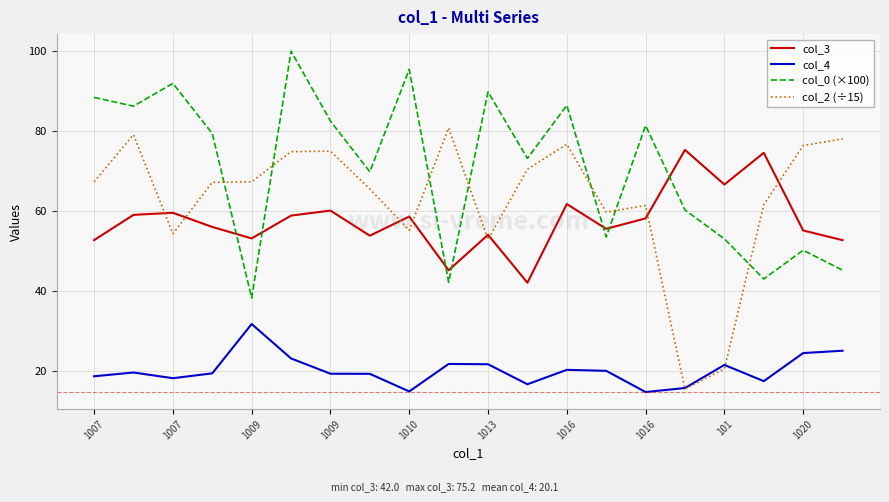

True or false: col_2 (÷15) and col_0 (×100) cross at least once.

True